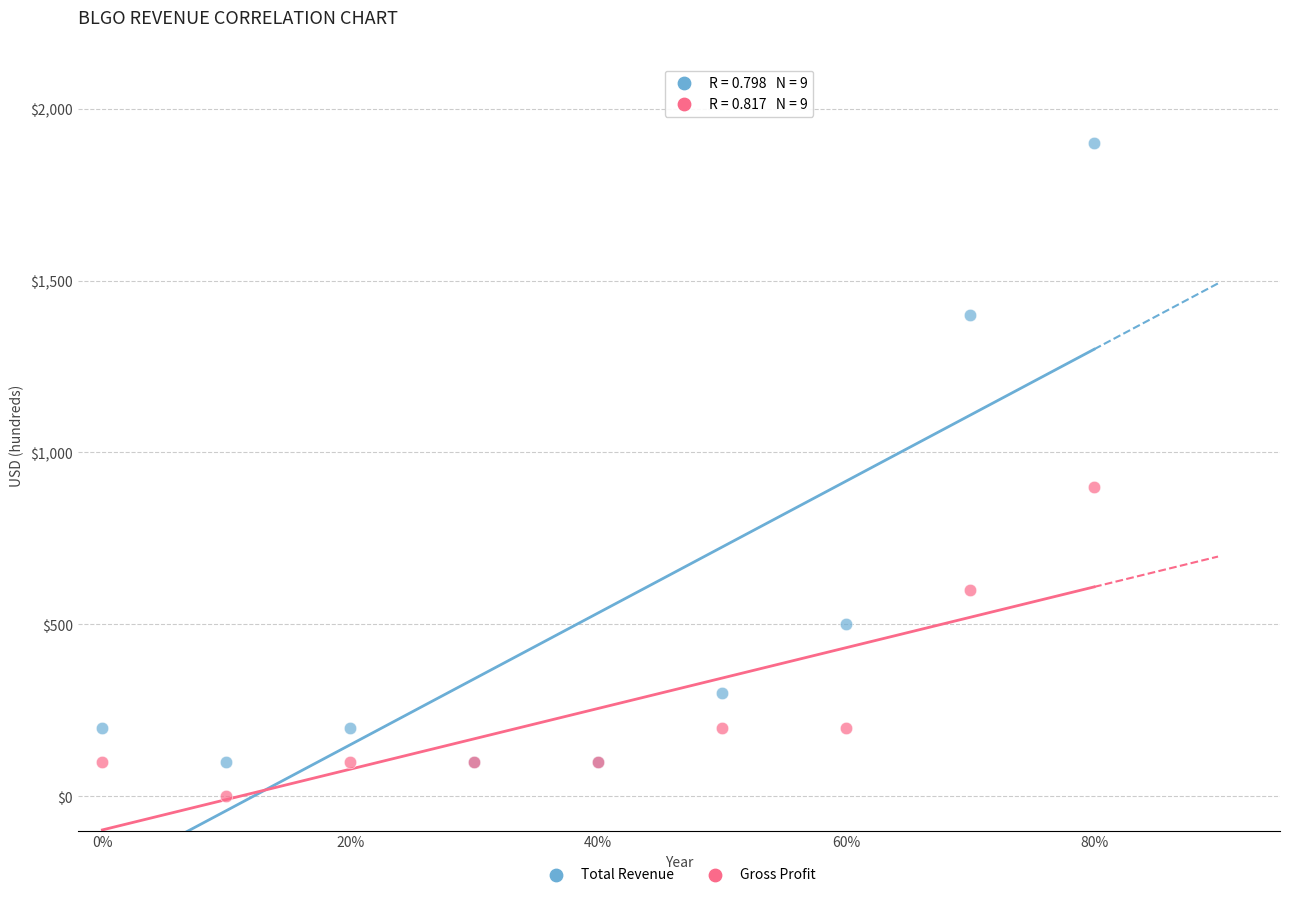

Which series reaches the maximum Y coordinate?

Total Revenue